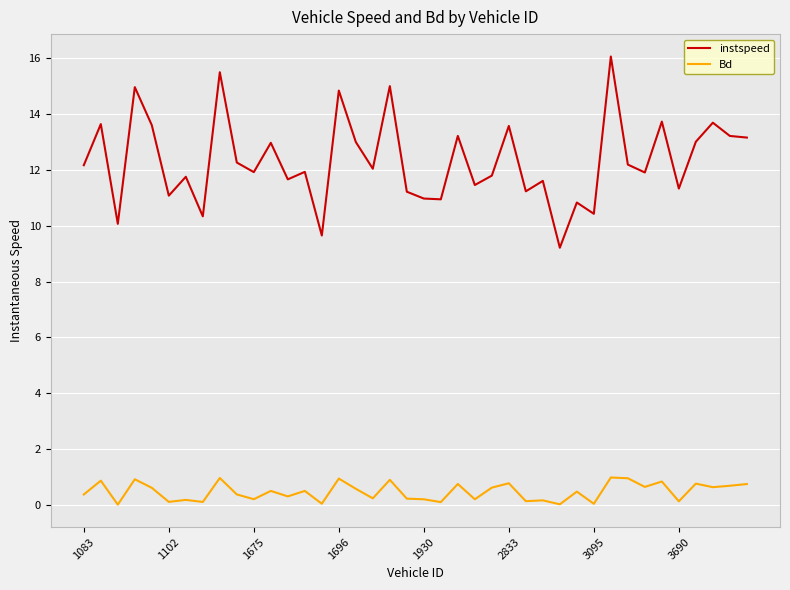

Which series has the largest range (max minus min)?

instspeed